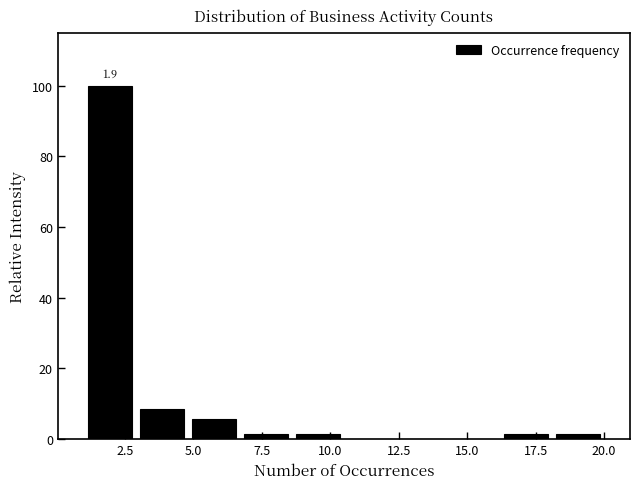

Around what value on the x-axis is the tallest bar? Give the approximate position of its centre, as read against the axis.

2.0